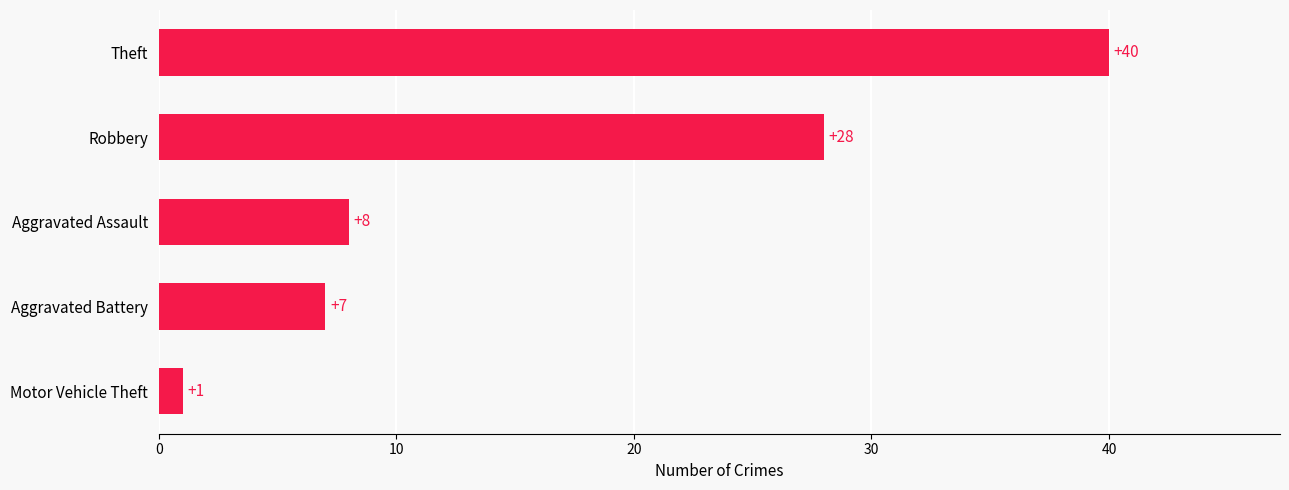

List the labels in order of value, smallest first.

Motor Vehicle Theft, Aggravated Battery, Aggravated Assault, Robbery, Theft